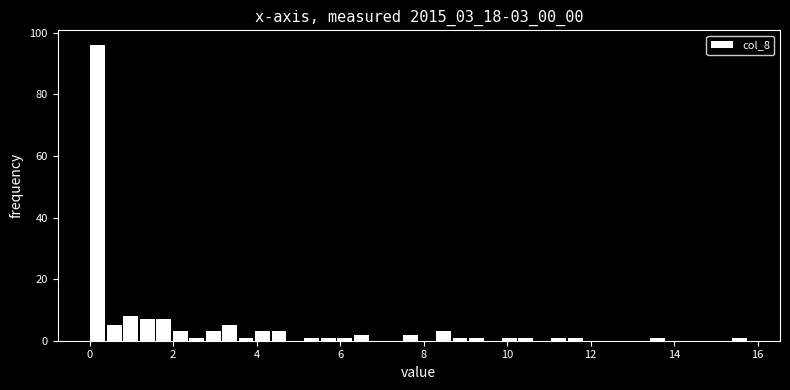

Around what value on the x-axis is the tallest bar? Give the approximate position of its centre, as read against the axis.

0.2